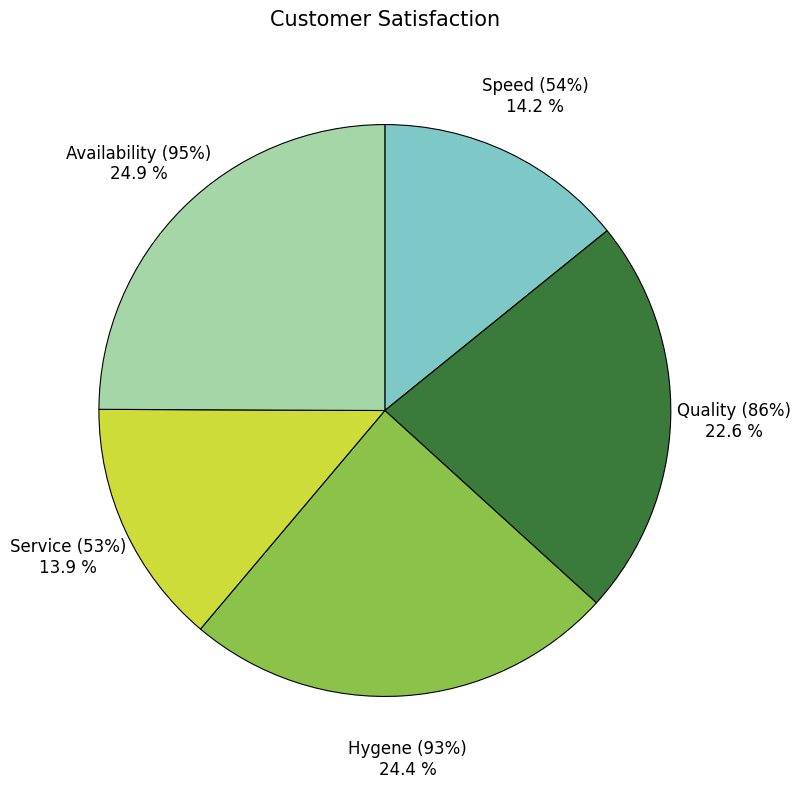

What is the smallest slice in the pie chart?

Service (53%)